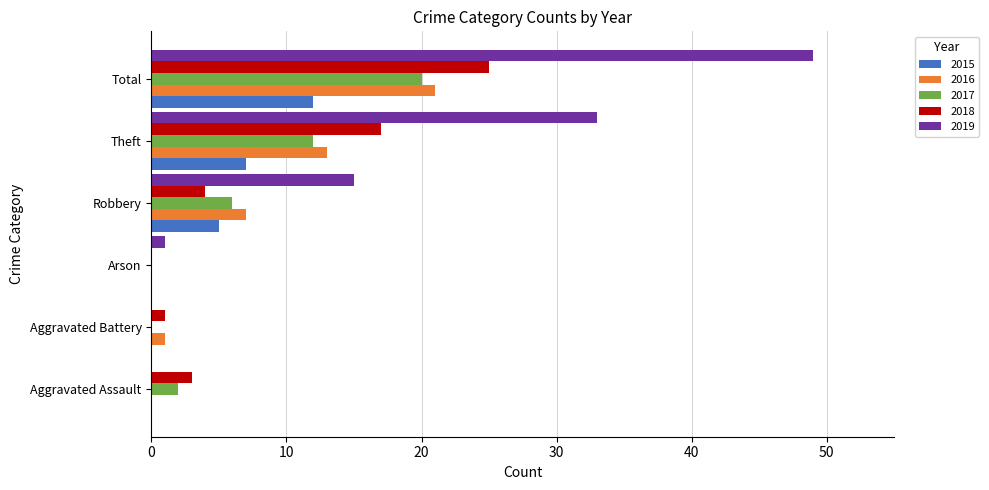

Count the number of data series in this chart.

5